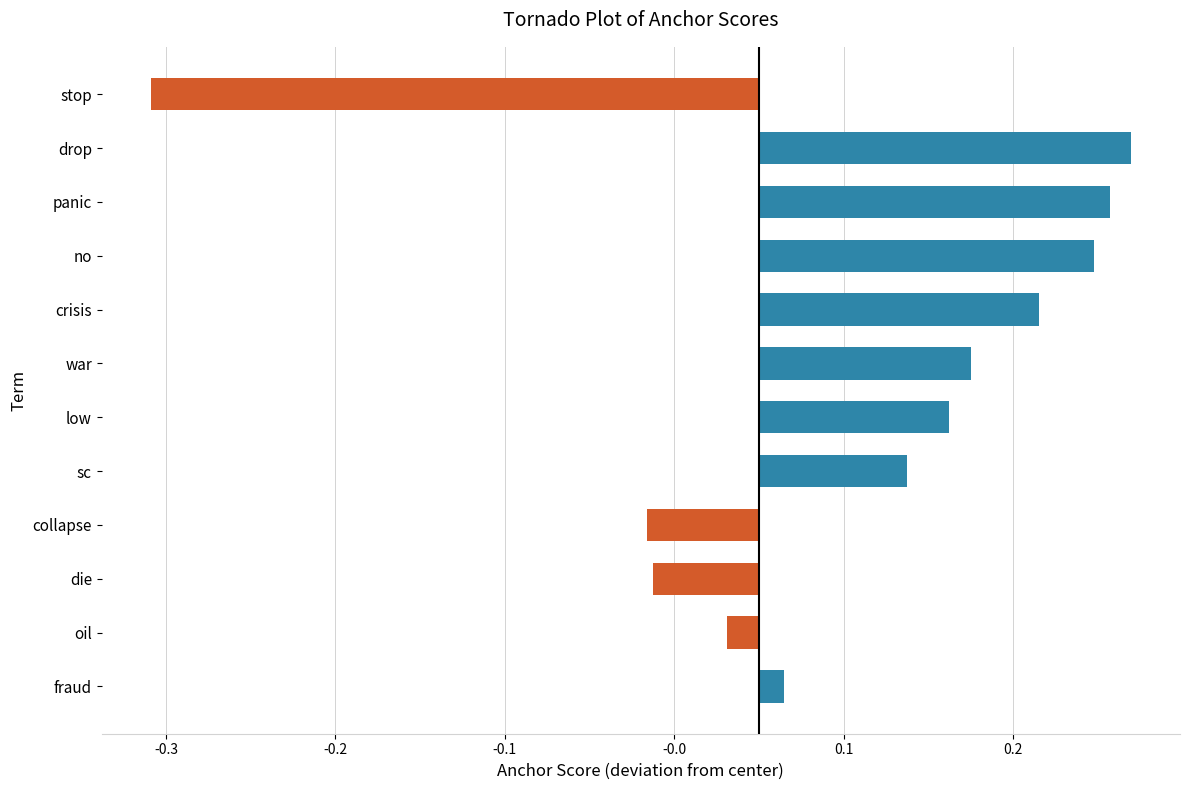

Is it true that the value at panic is 1.6?

False